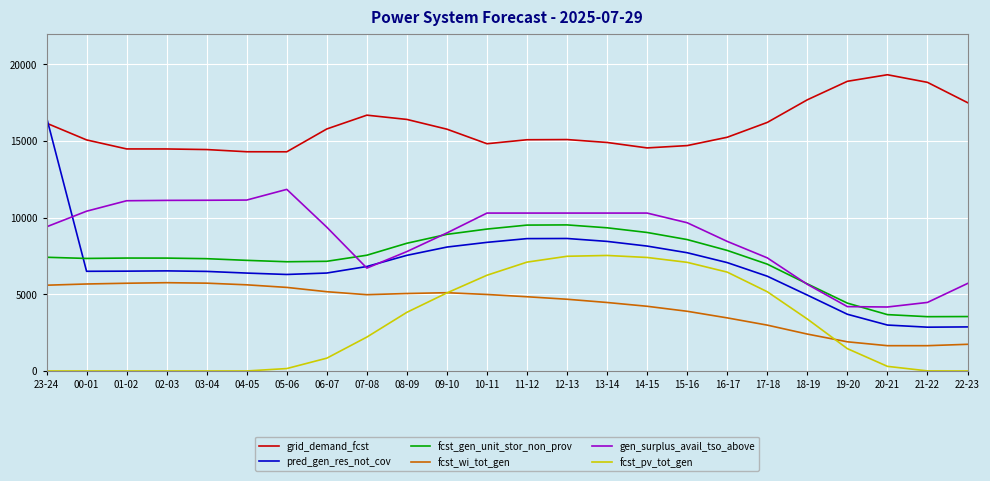

Is the value of gen_surplus_avail_tso_above at 06-07 greater than the value of fcst_pv_tot_gen at 00-01?

Yes